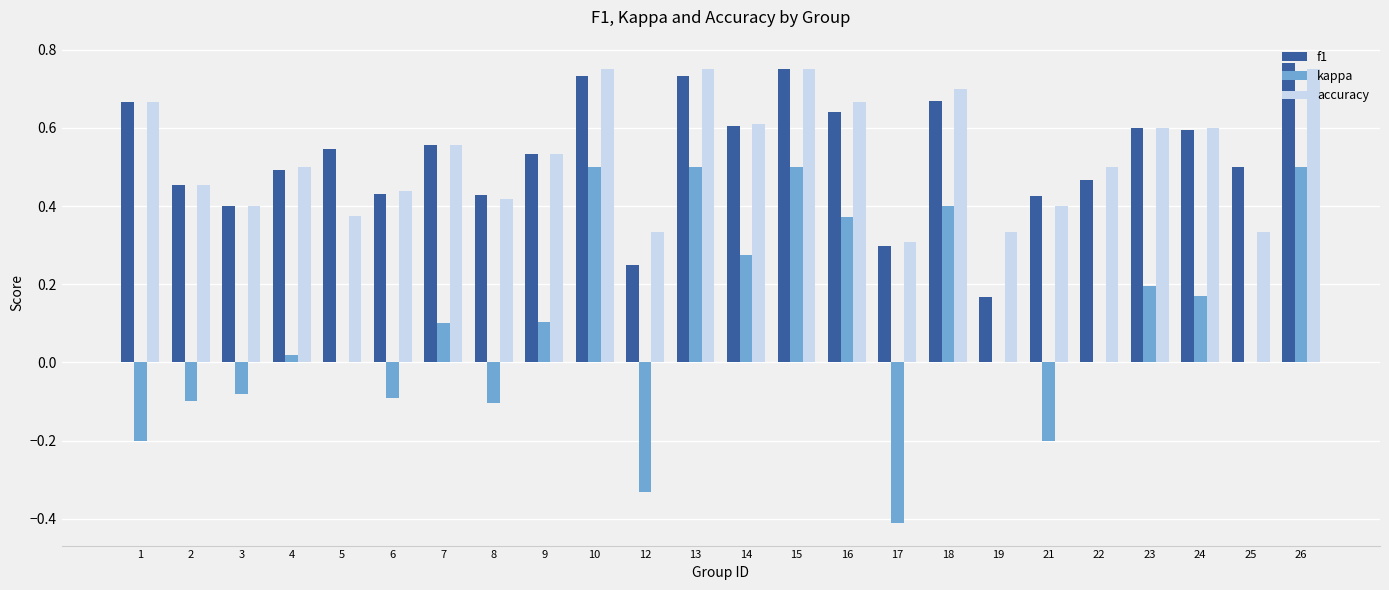

How many groups of bars are there?

24